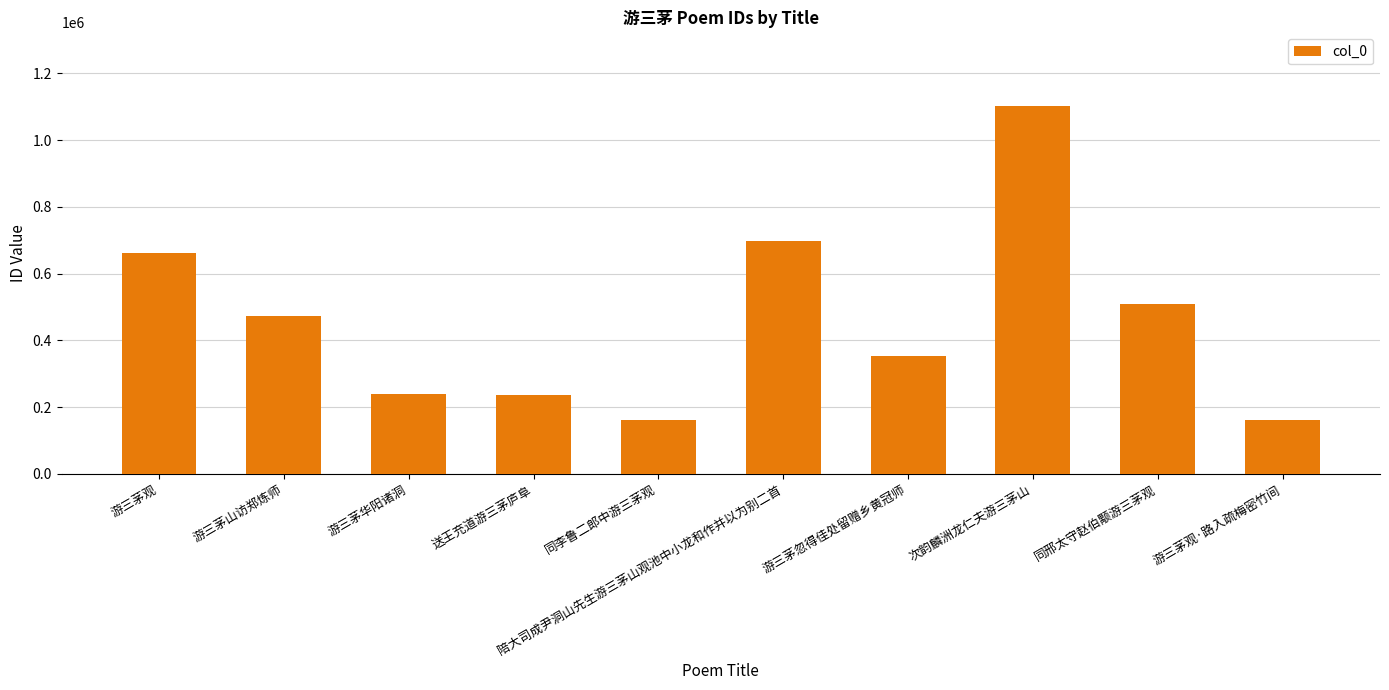

What is the average value?

459543